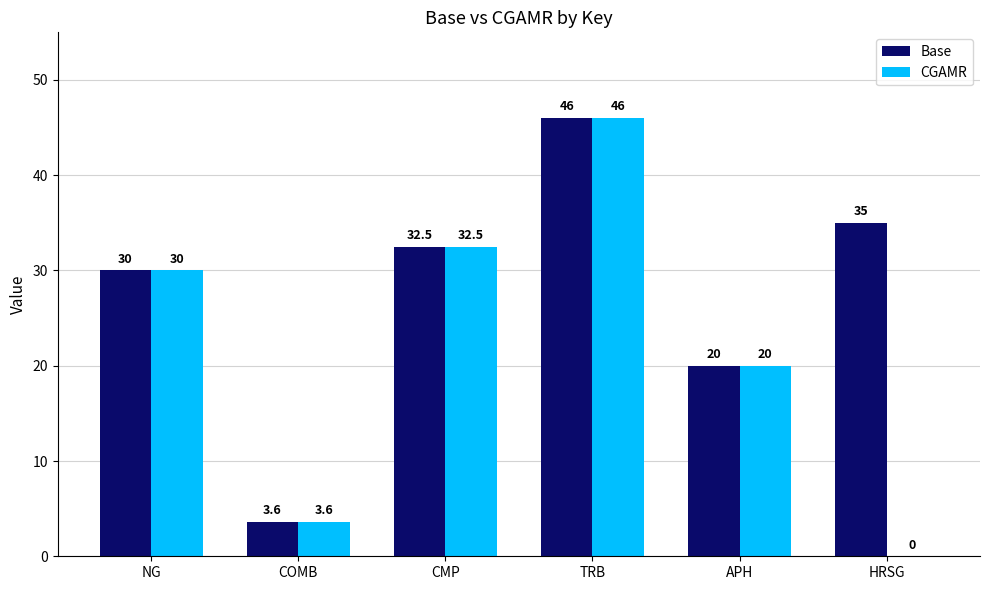

What value does the Base series have at NG?

30.0